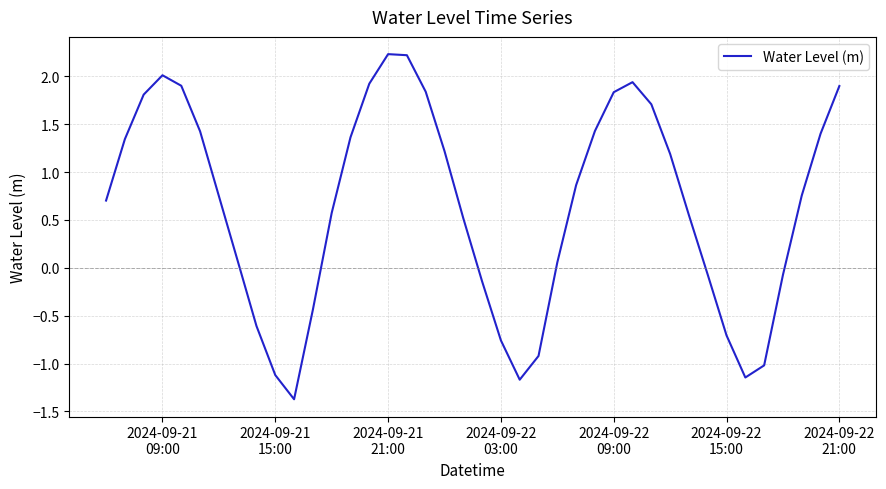

What is the smallest value displayed?

-1.4